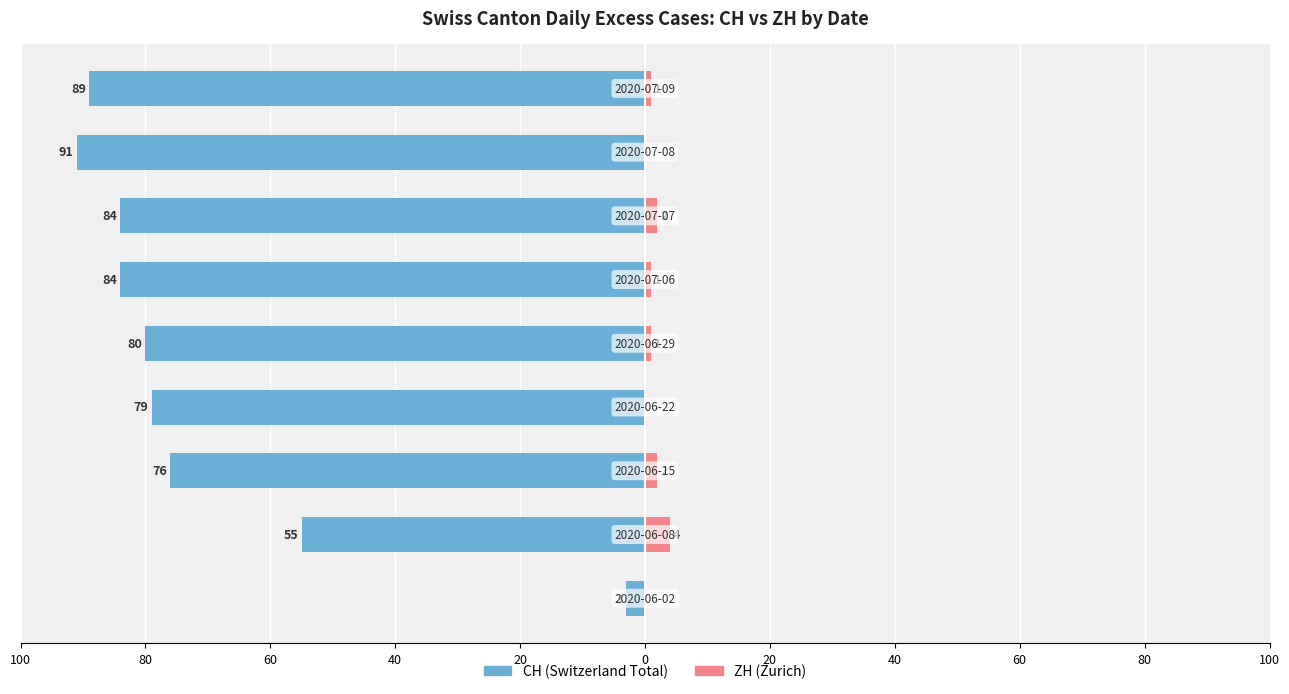

How many groups of bars are there?

9